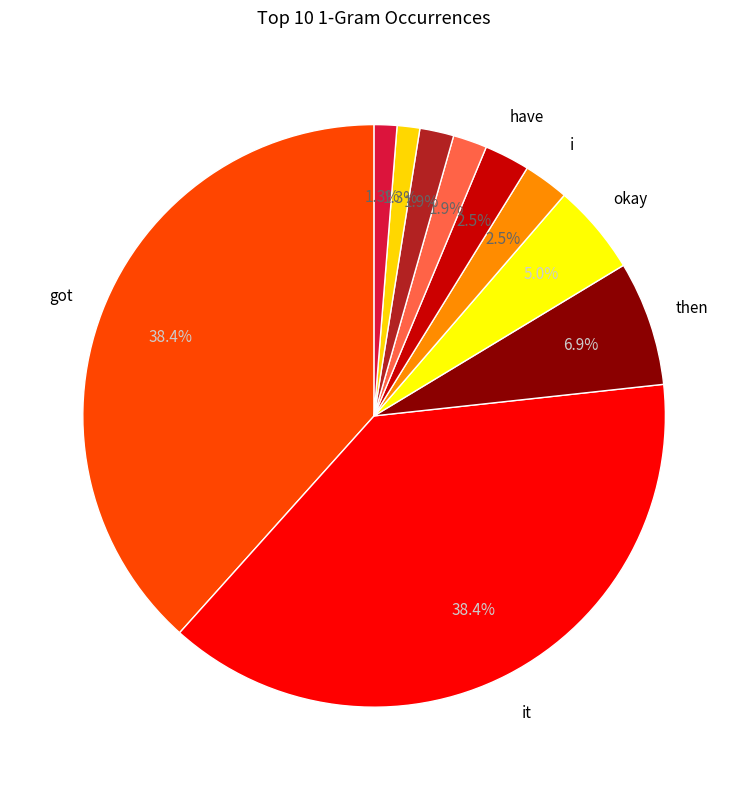

How many segments does this pie chart have?

10